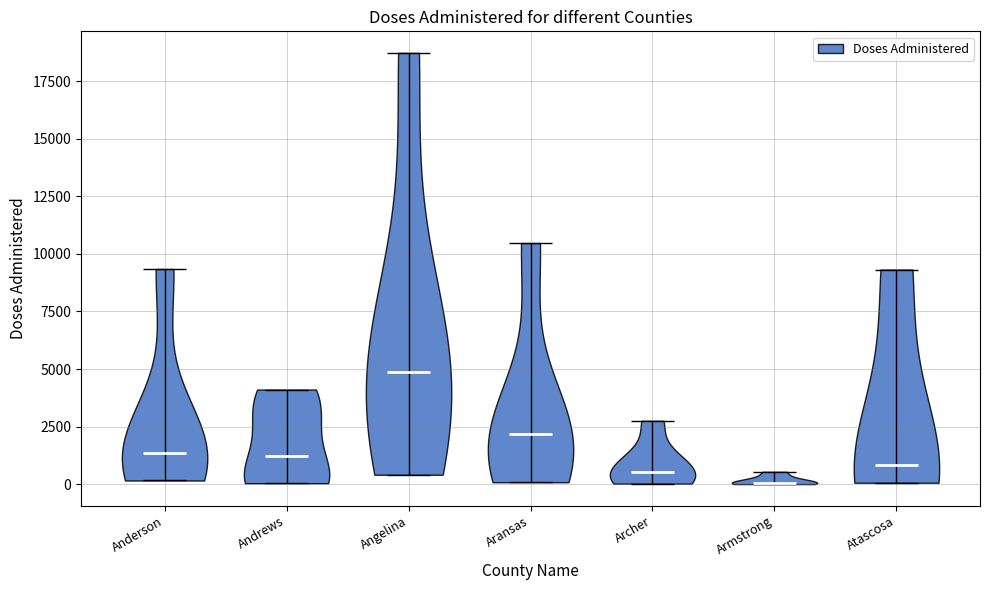

Reading left to right, read every violin against the y-axis: where its median line is, and the lowest and highest points it reaches. The values are not printed on the chart, so give them approximately, as read against the axis.

Anderson: median line 1500, lowest point 0, highest point 9500
Andrews: median line 1000, lowest point 0, highest point 4000
Angelina: median line 5000, lowest point 500, highest point 18500
Aransas: median line 2000, lowest point 0, highest point 10500
Archer: median line 500, lowest point 0, highest point 3000
Armstrong: median line 0, lowest point 0, highest point 500
Atascosa: median line 1000, lowest point 0, highest point 9500